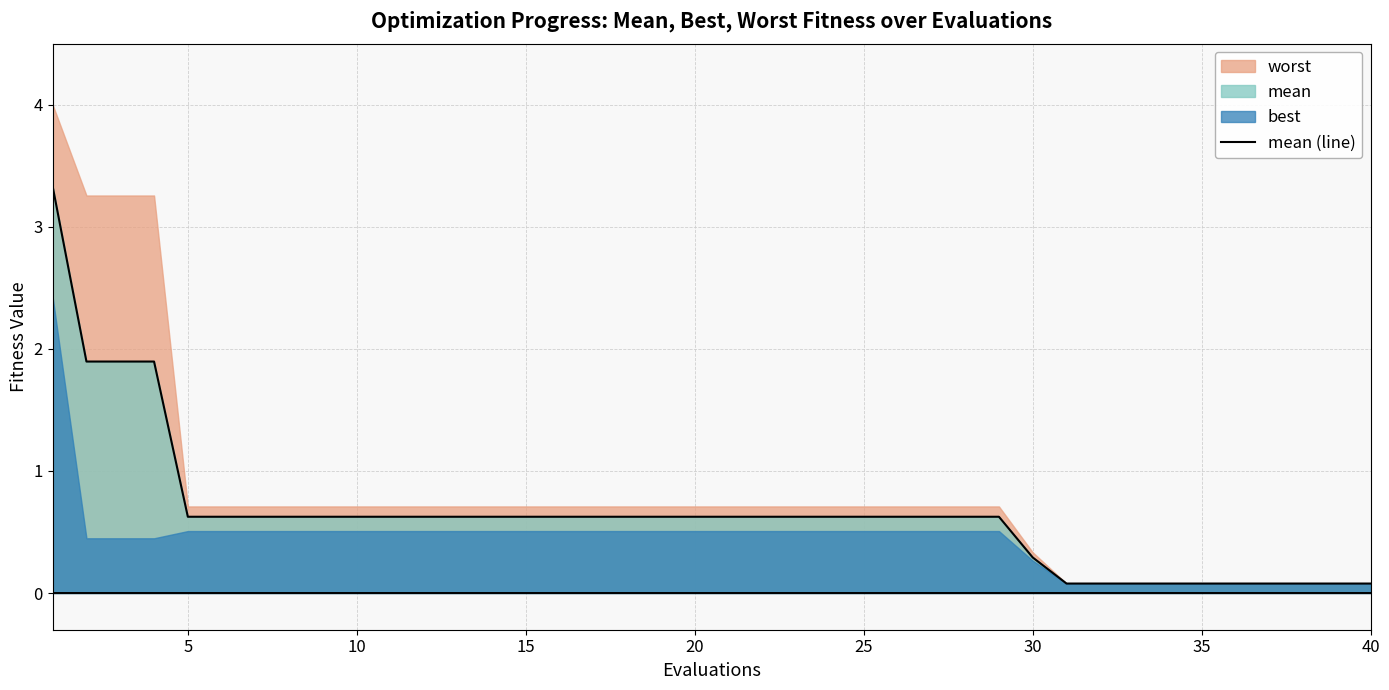

The value of mean (line) at 20 is 0.9. True or false?

False